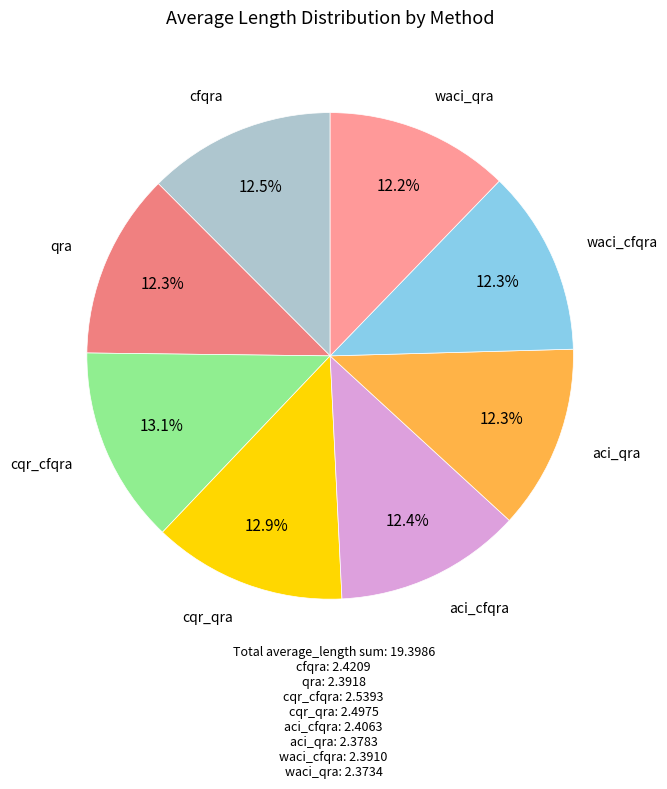

How many segments does this pie chart have?

8